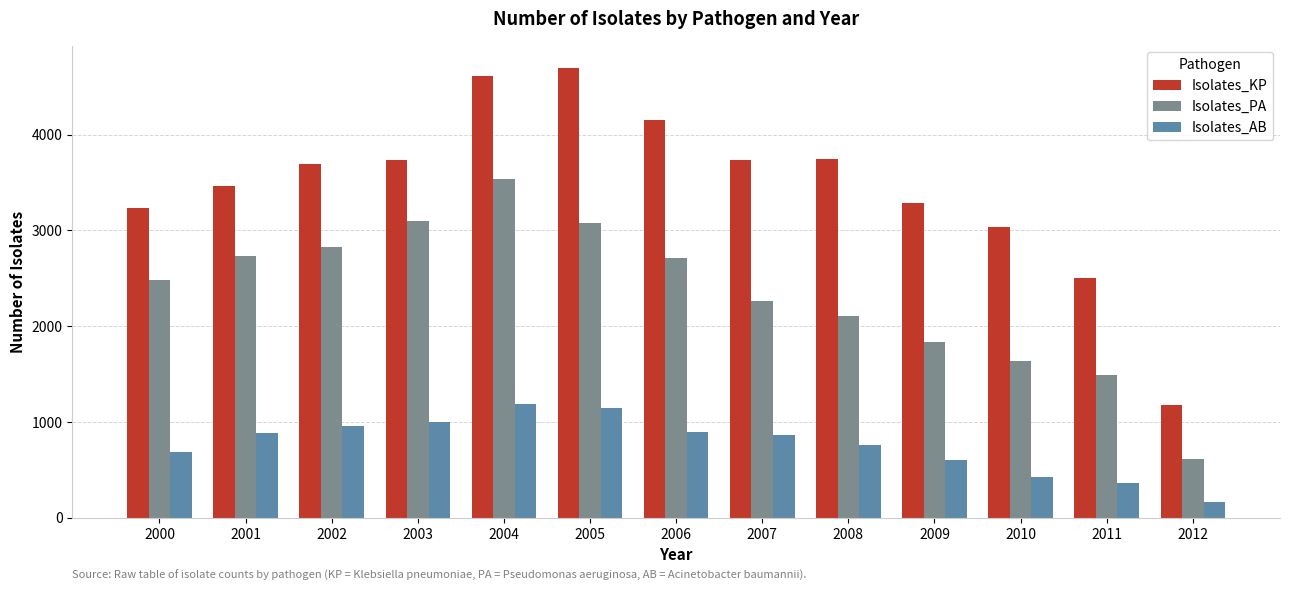

What are all the series names shown in the legend?

Isolates_KP, Isolates_PA, Isolates_AB